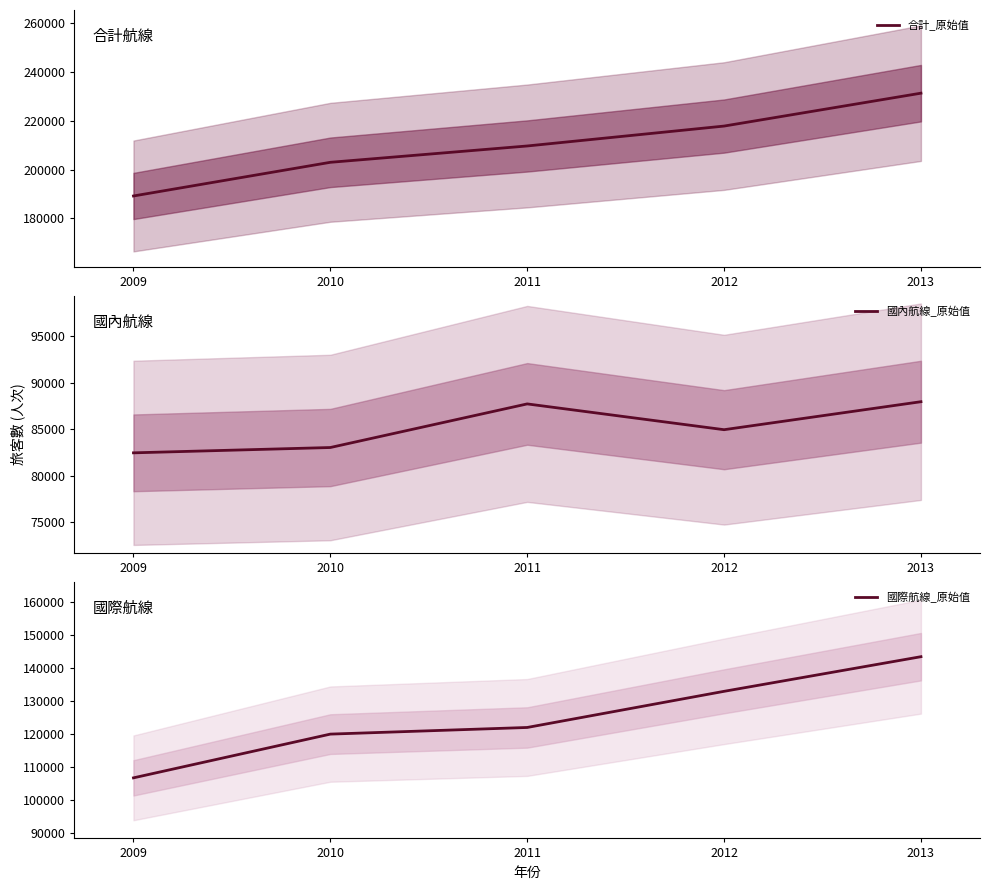

What is the minimum value shown in the chart?

82447